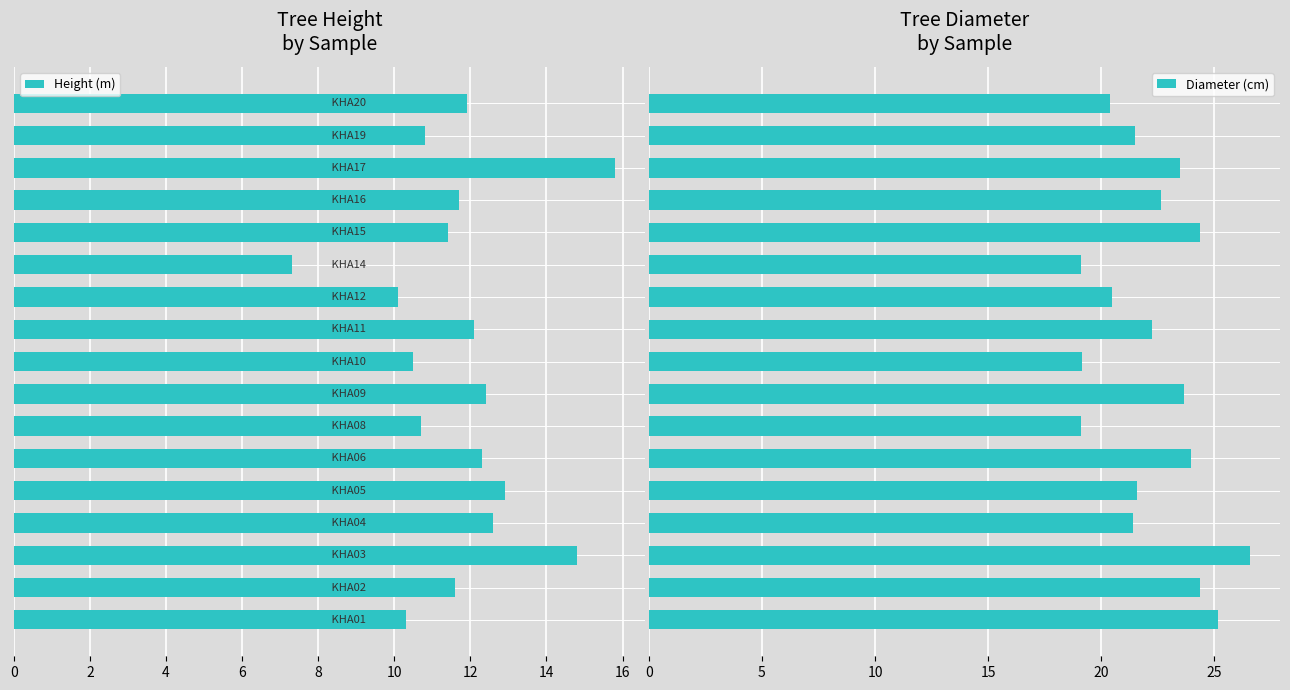

What are all the series names shown in the legend?

Height (m), Diameter (cm)